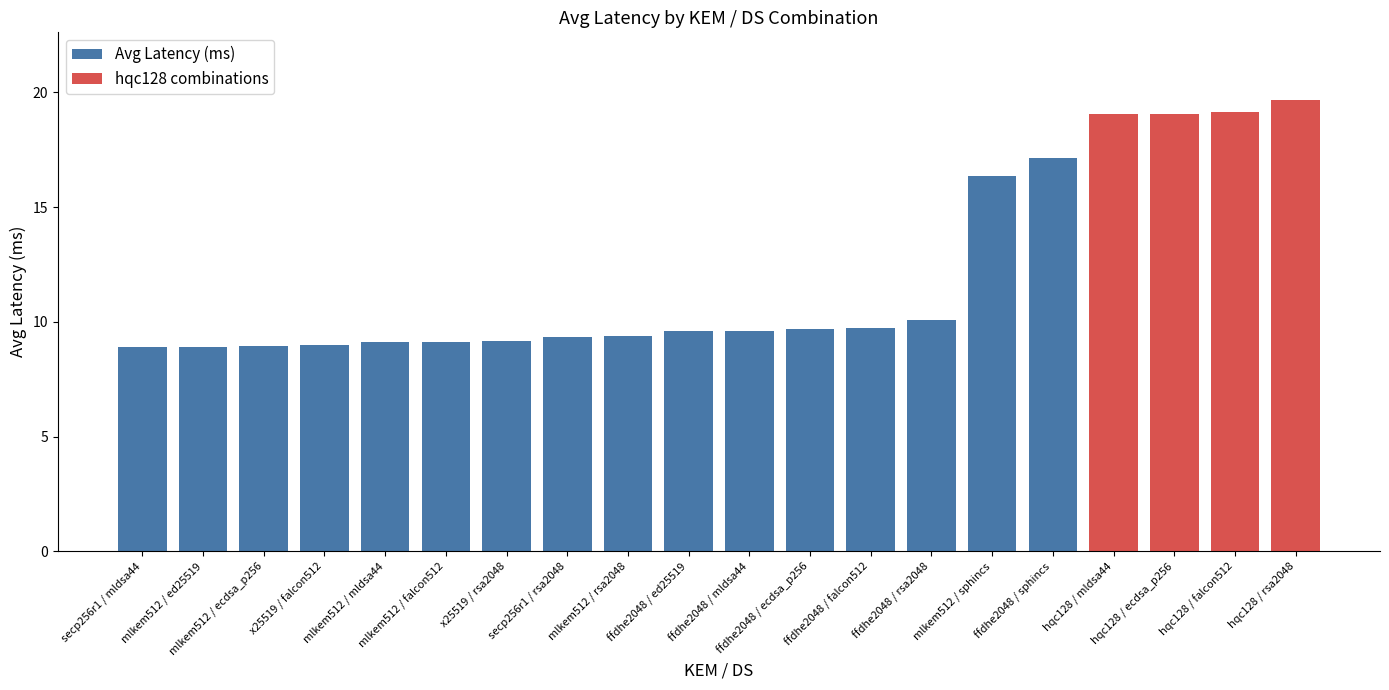

Does the chart contain stacked bars?

No